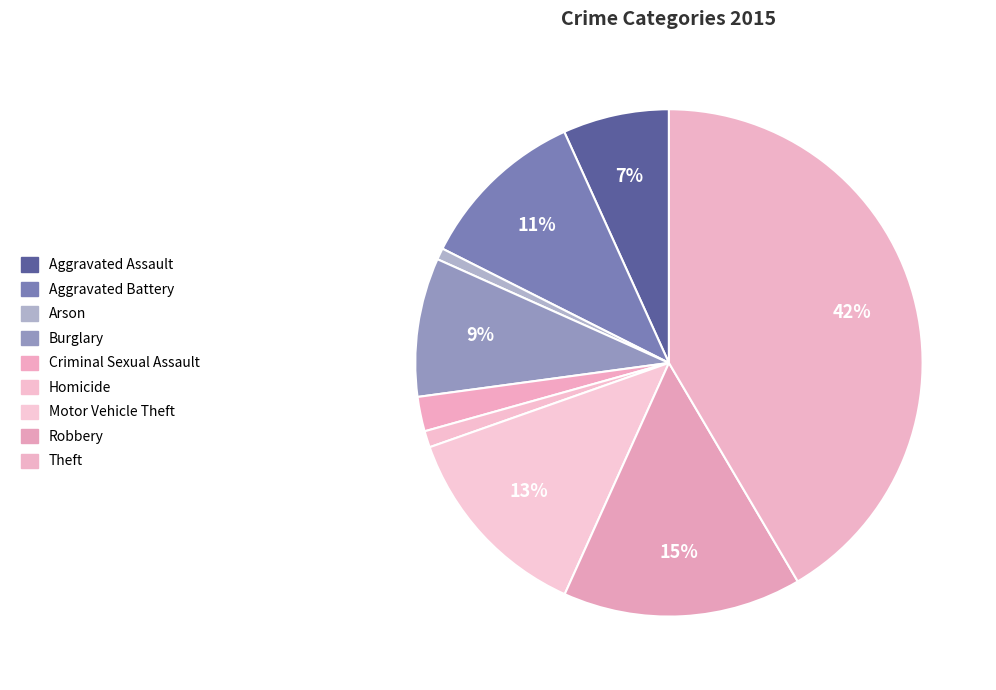

How many slices are in this pie chart?

9